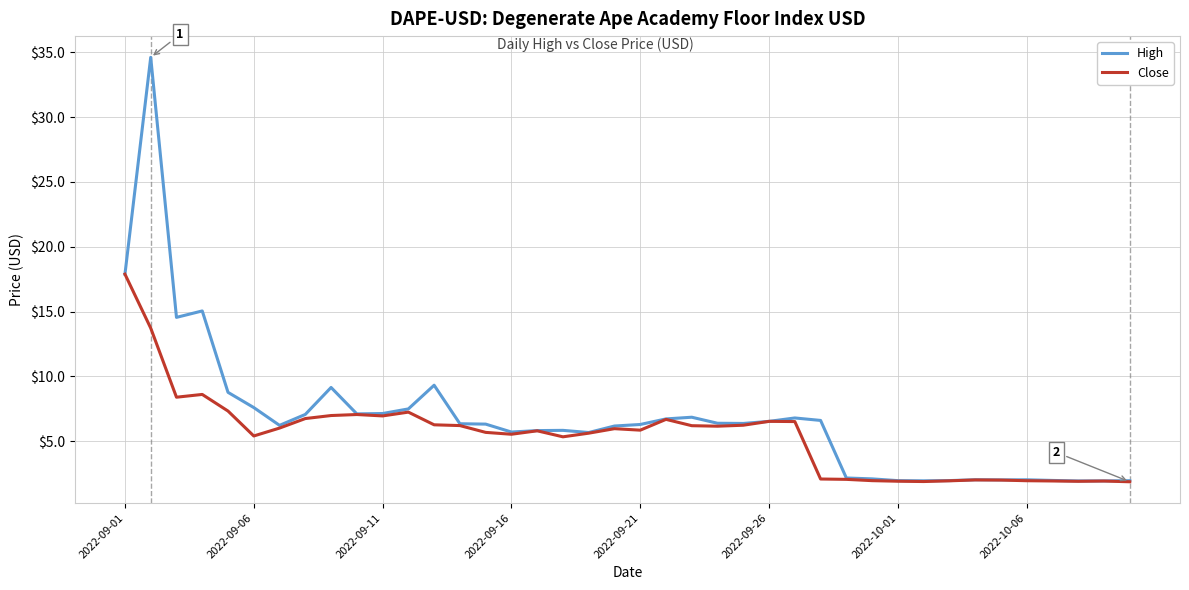

How many distinct data groups are displayed?

2